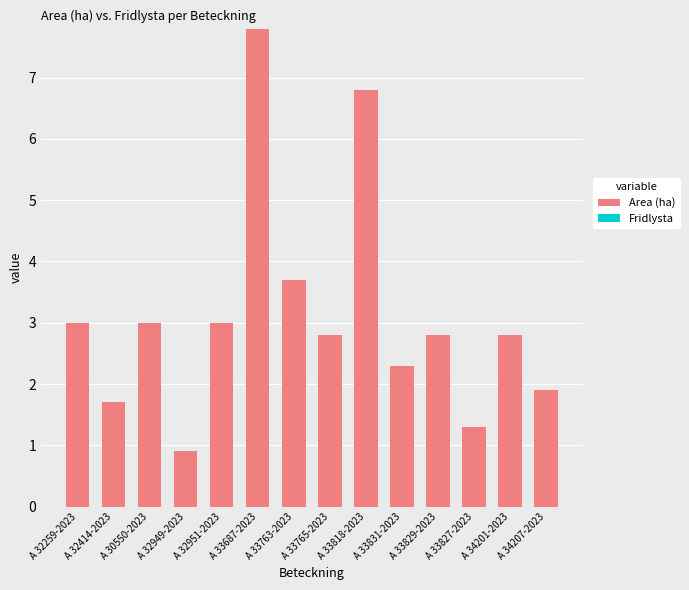

What position from the left is A 33831-2023?

10